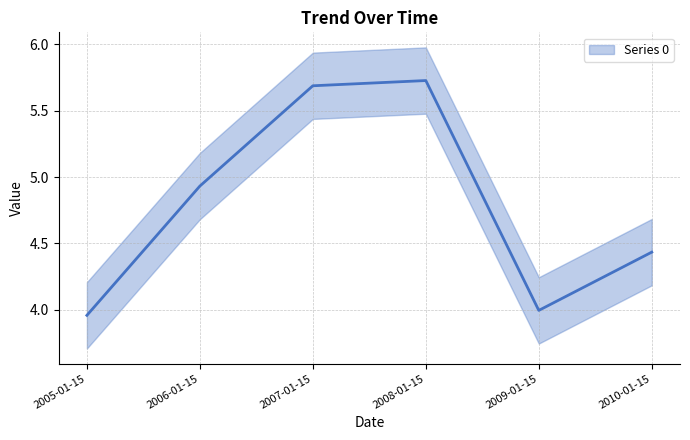

Where is the data nearest to the value 4?

2009-01-15